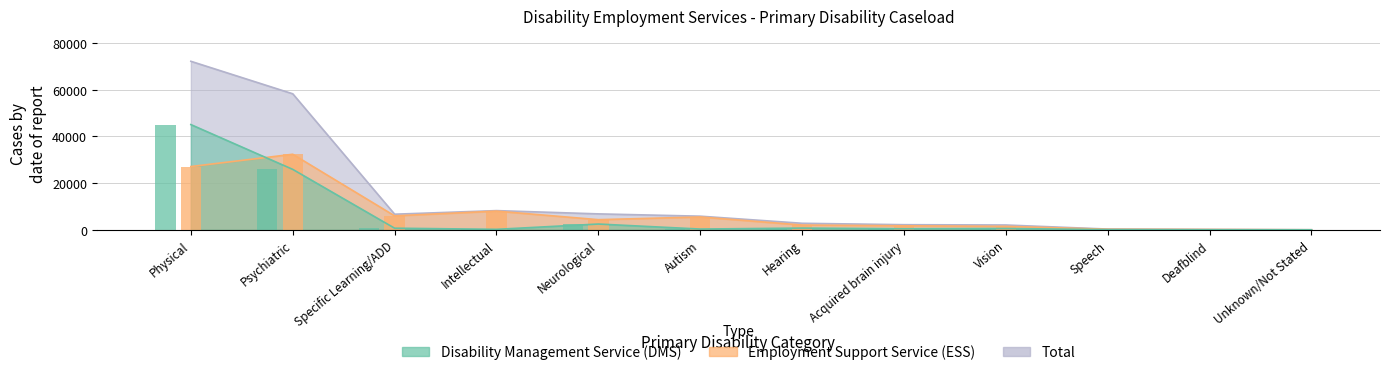

Is the value of Disability Management Service at Psychiatric greater than the value of Total at Neurological?

Yes